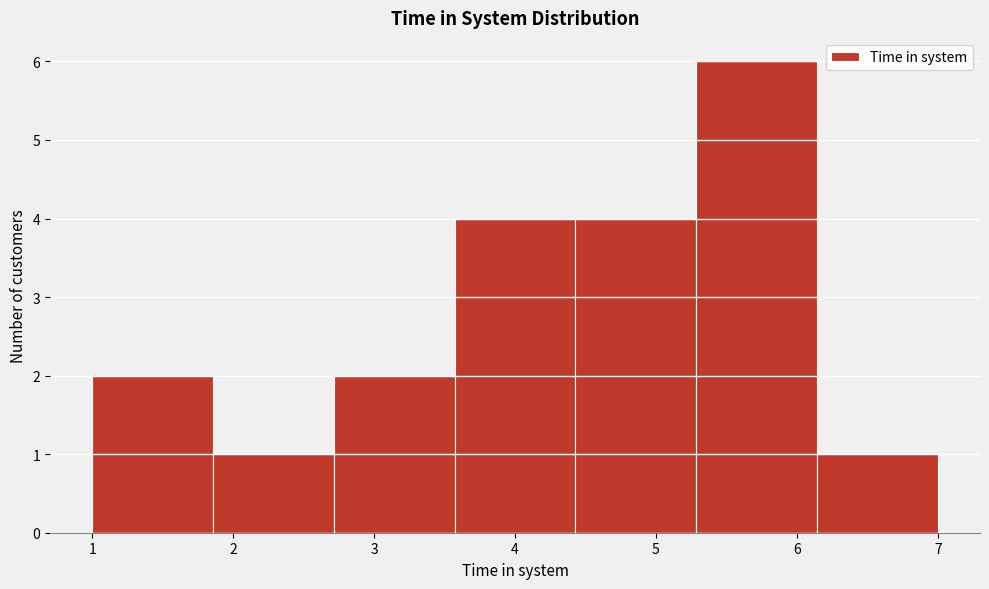

Which range on the x-axis has the tallest bar?

5.3 to 6.1